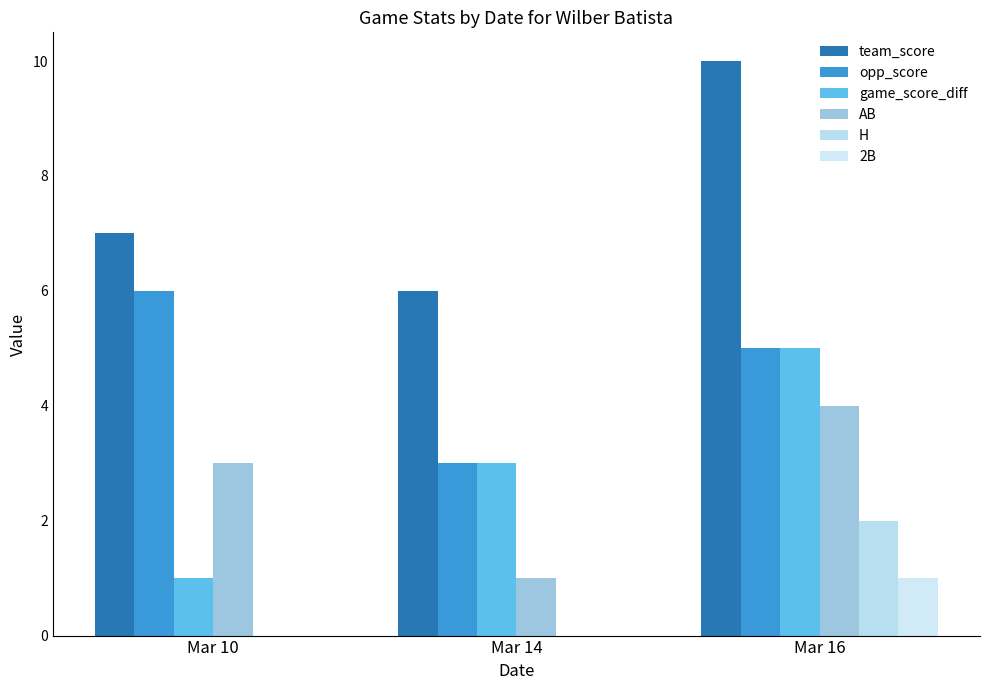

What is the difference between the game_score_diff values at Mar 14 and Mar 16?

2